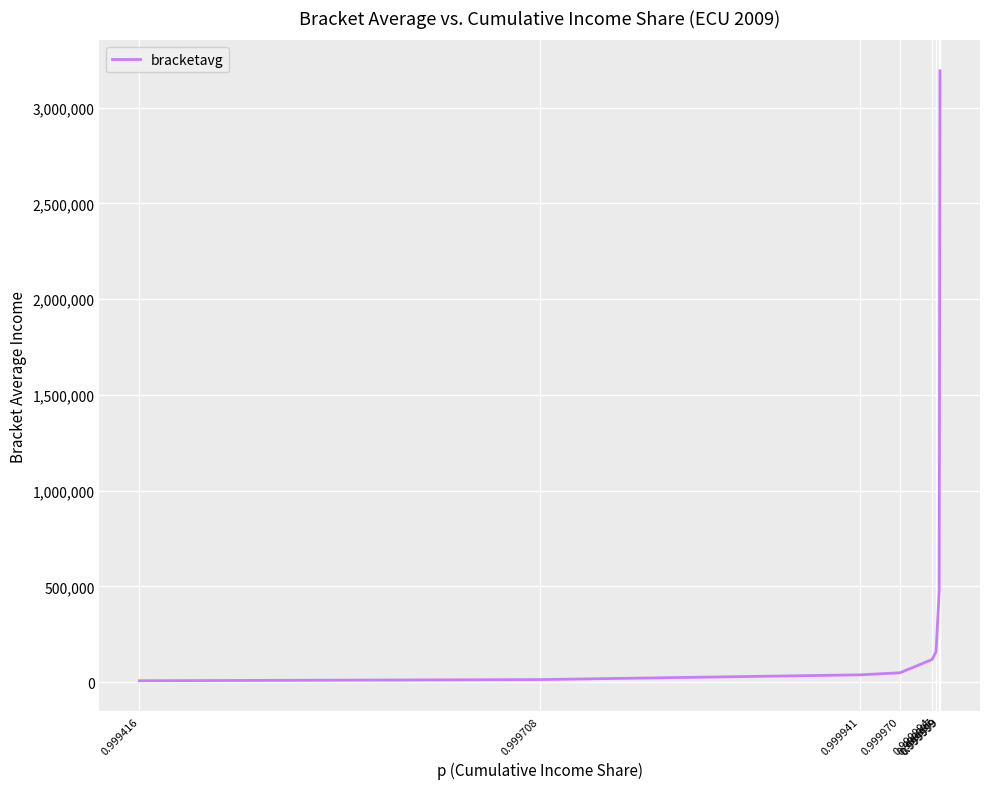

Rank the categories by value from lowest to highest.

0.999416, 0.999708, 0.999941, 0.999970, 0.999994, 0.999997, 0.999999, 0.999999